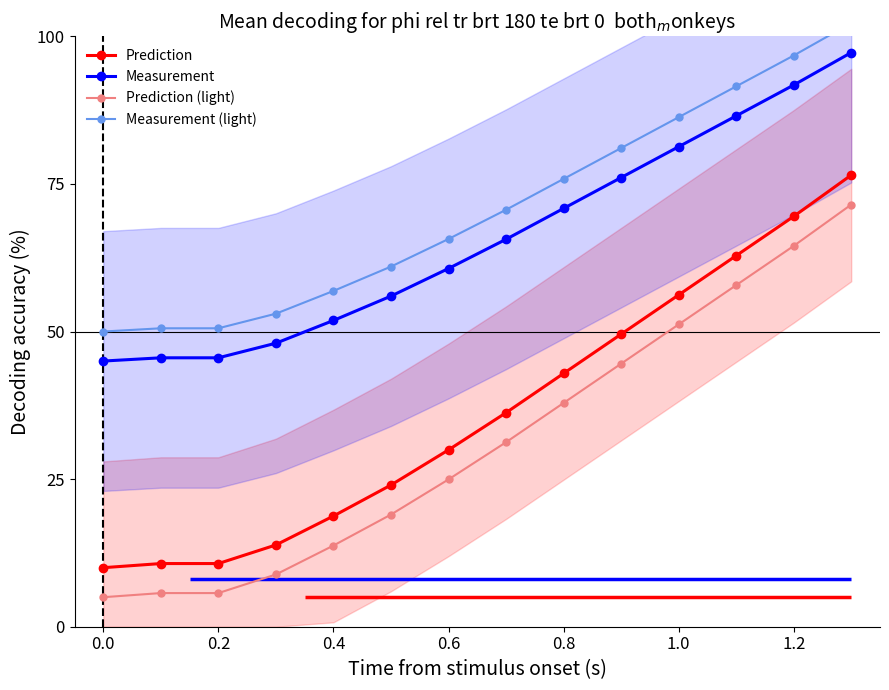

True or false: Measurement (light) and Prediction cross at least once.

False